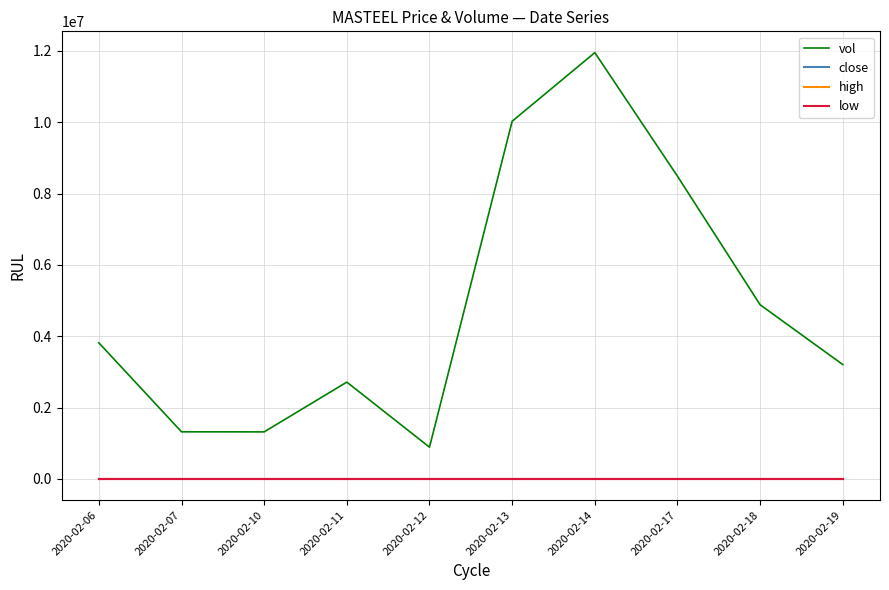

Which series changed the most between 2020-02-11 and 2020-02-17?

vol